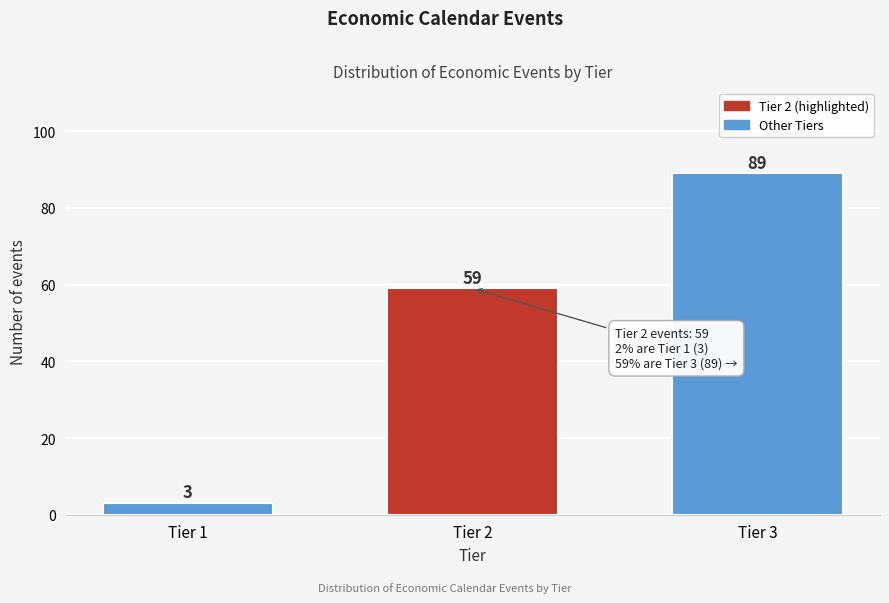

Reading right to left, what are all the values shown in this chart?

Tier 3=89	Tier 2=59	Tier 1=3